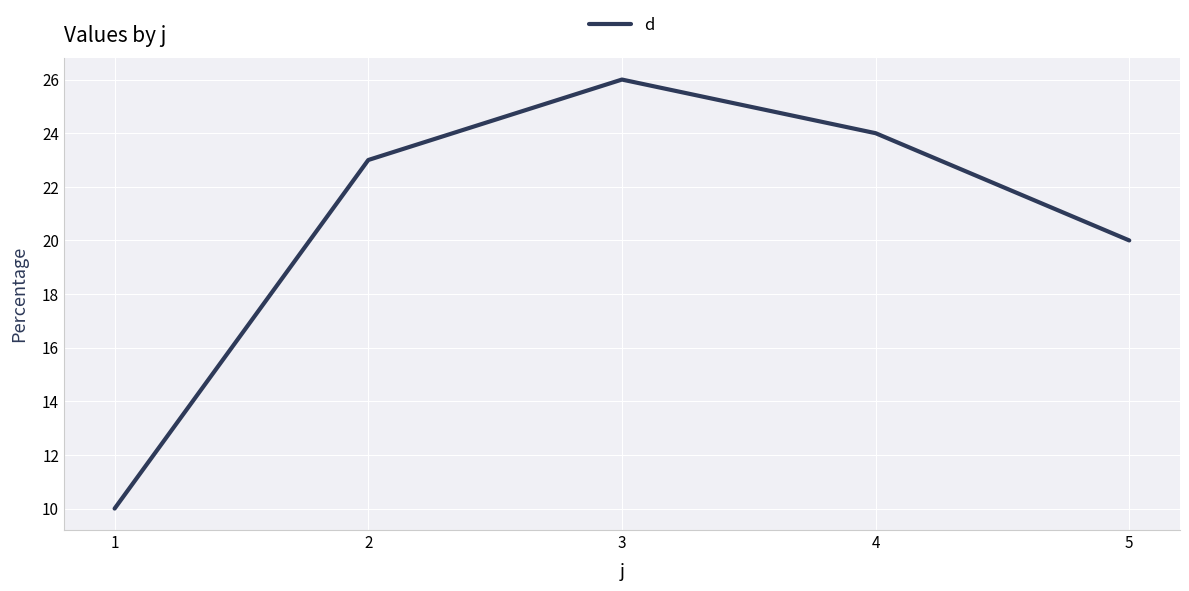

What is the change in value from 1 to 4?

+14